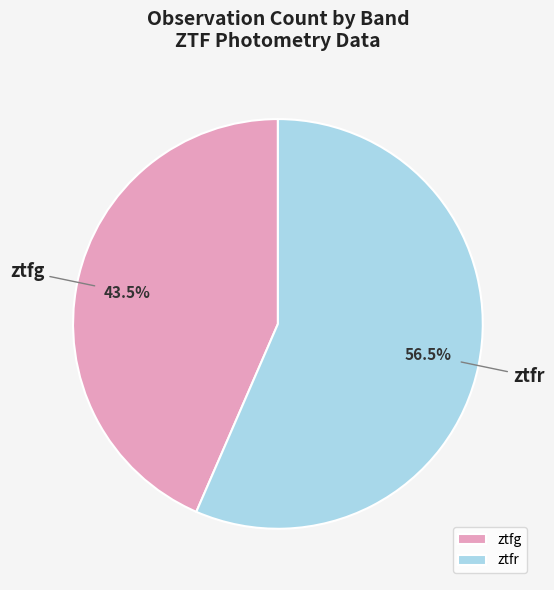

What is the ratio of the value at ztfg to the value at ztfr?

0.8